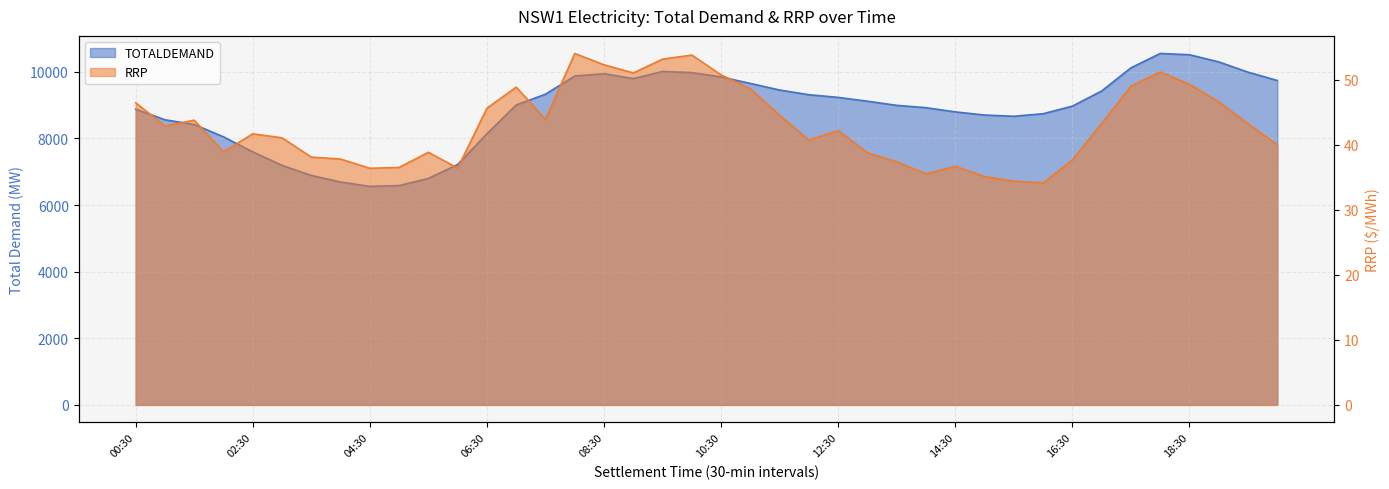

Between 04:00 and 12:00, which is larger?

12:00